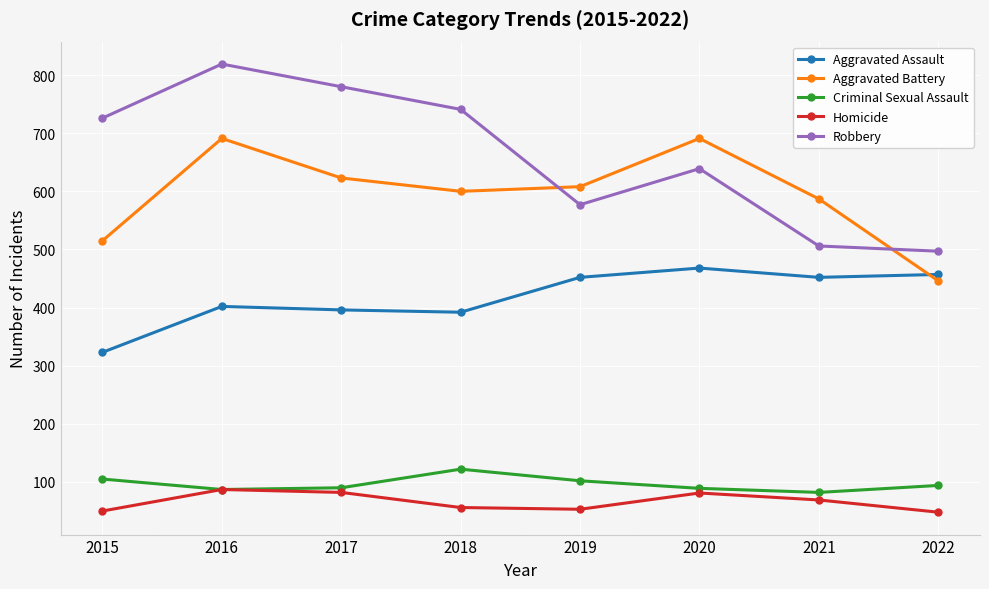

Where does the Homicide series first go above 69?

2016